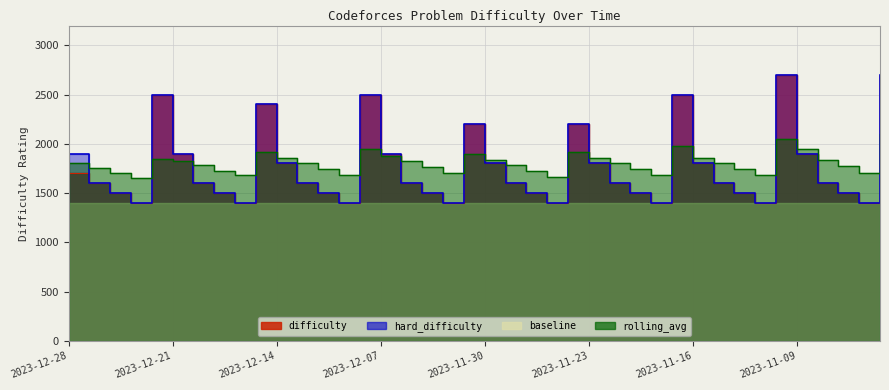

What is the difference between the maximum and minimum values in the hard_difficulty series?

1300